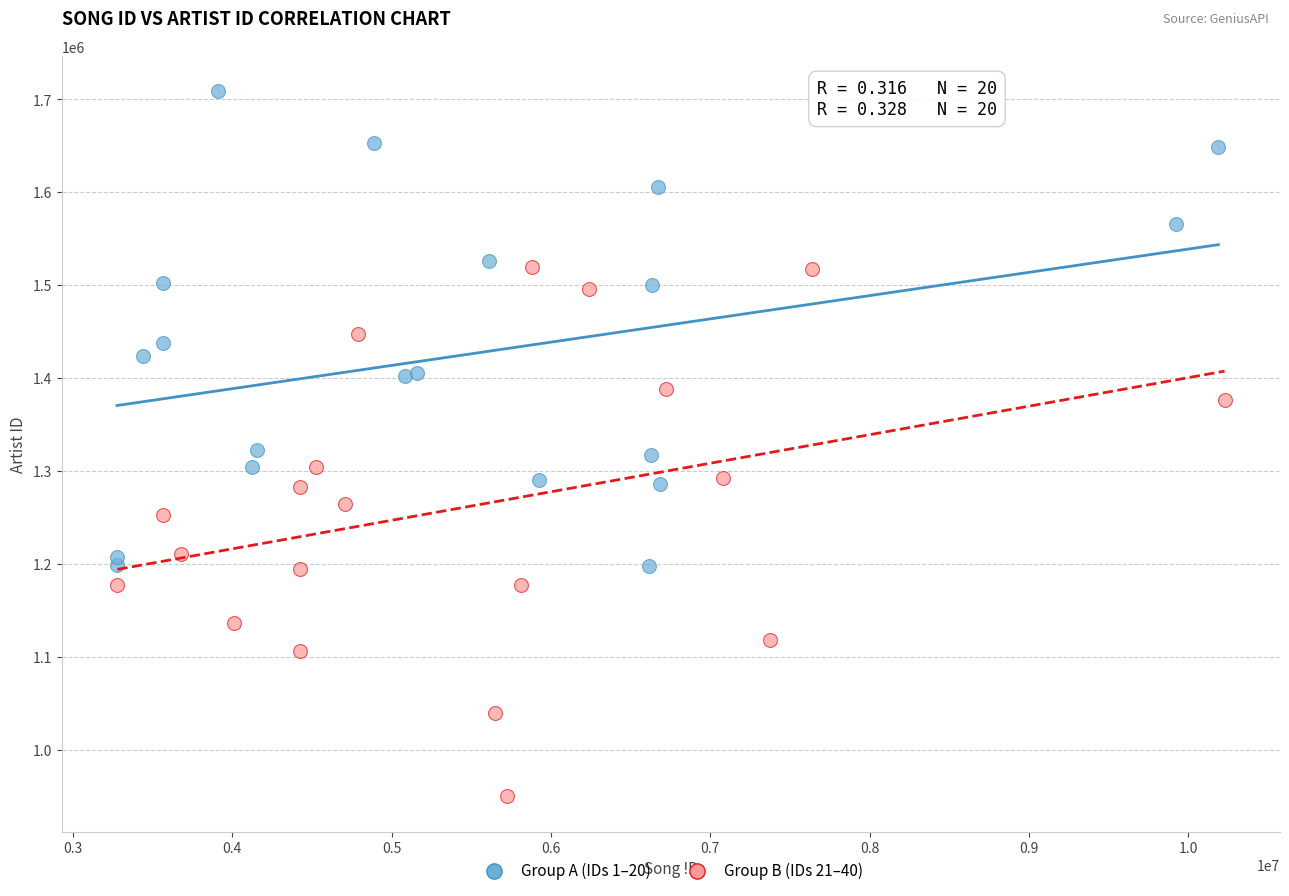

Which series has the largest Y range (max minus min)?

Group B (IDs 21–40)